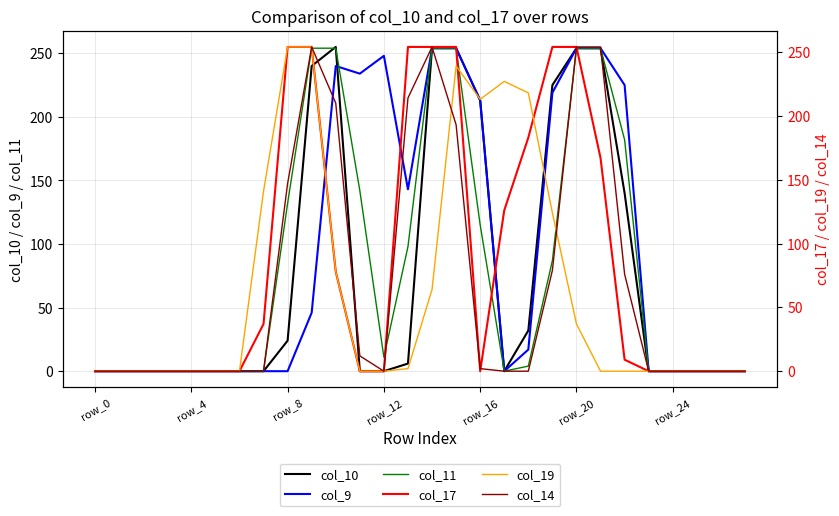

Which series has the widest spread of values?

col_10